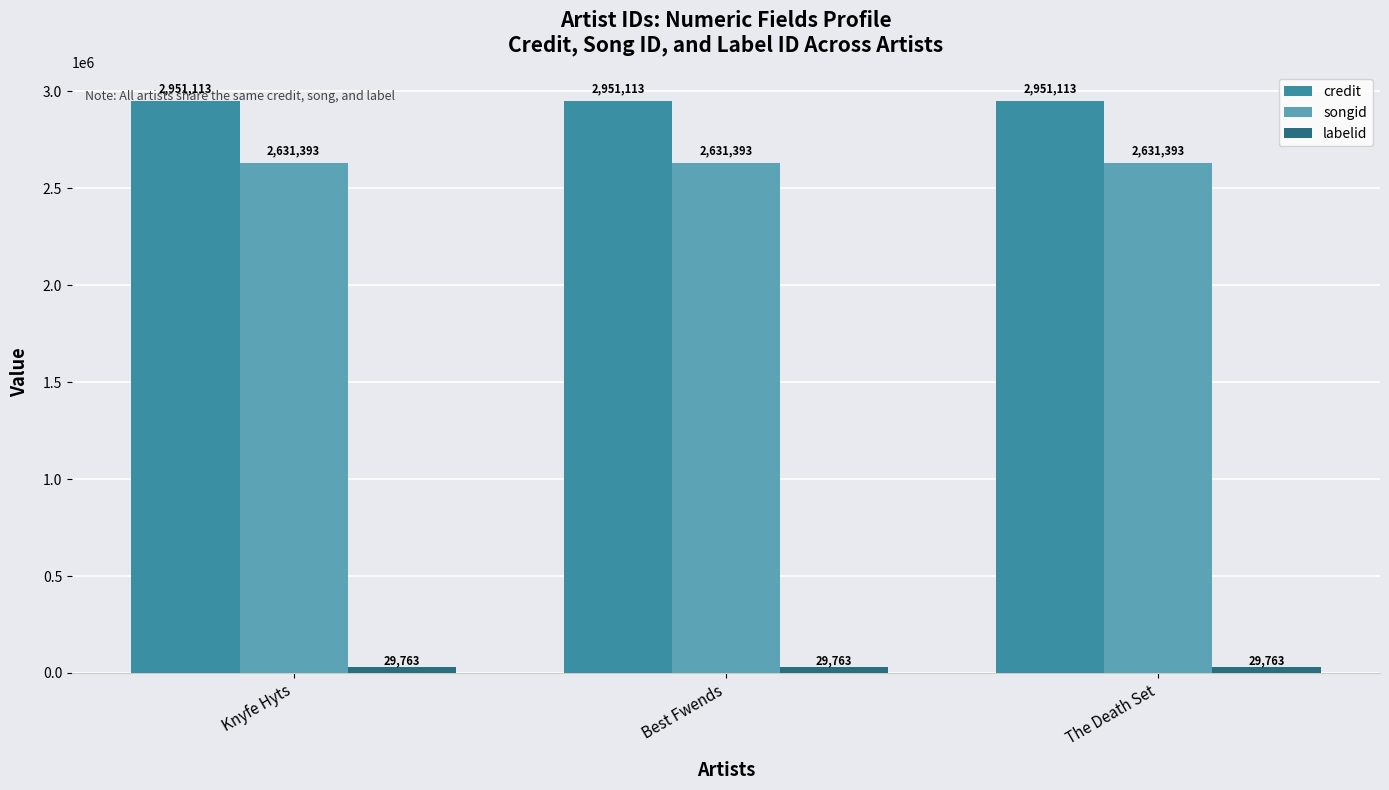

At how many categories does at least one series exceed 127983?

3